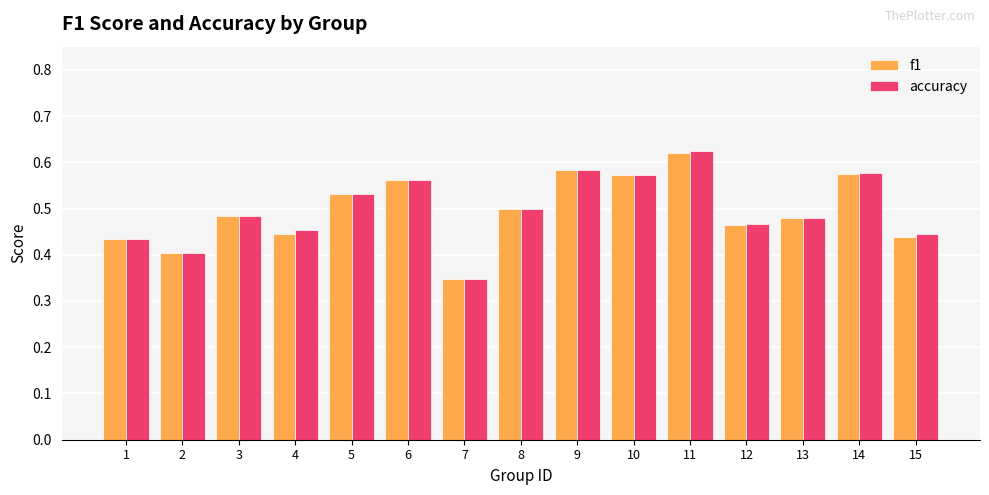

How many data points does each series have?

15